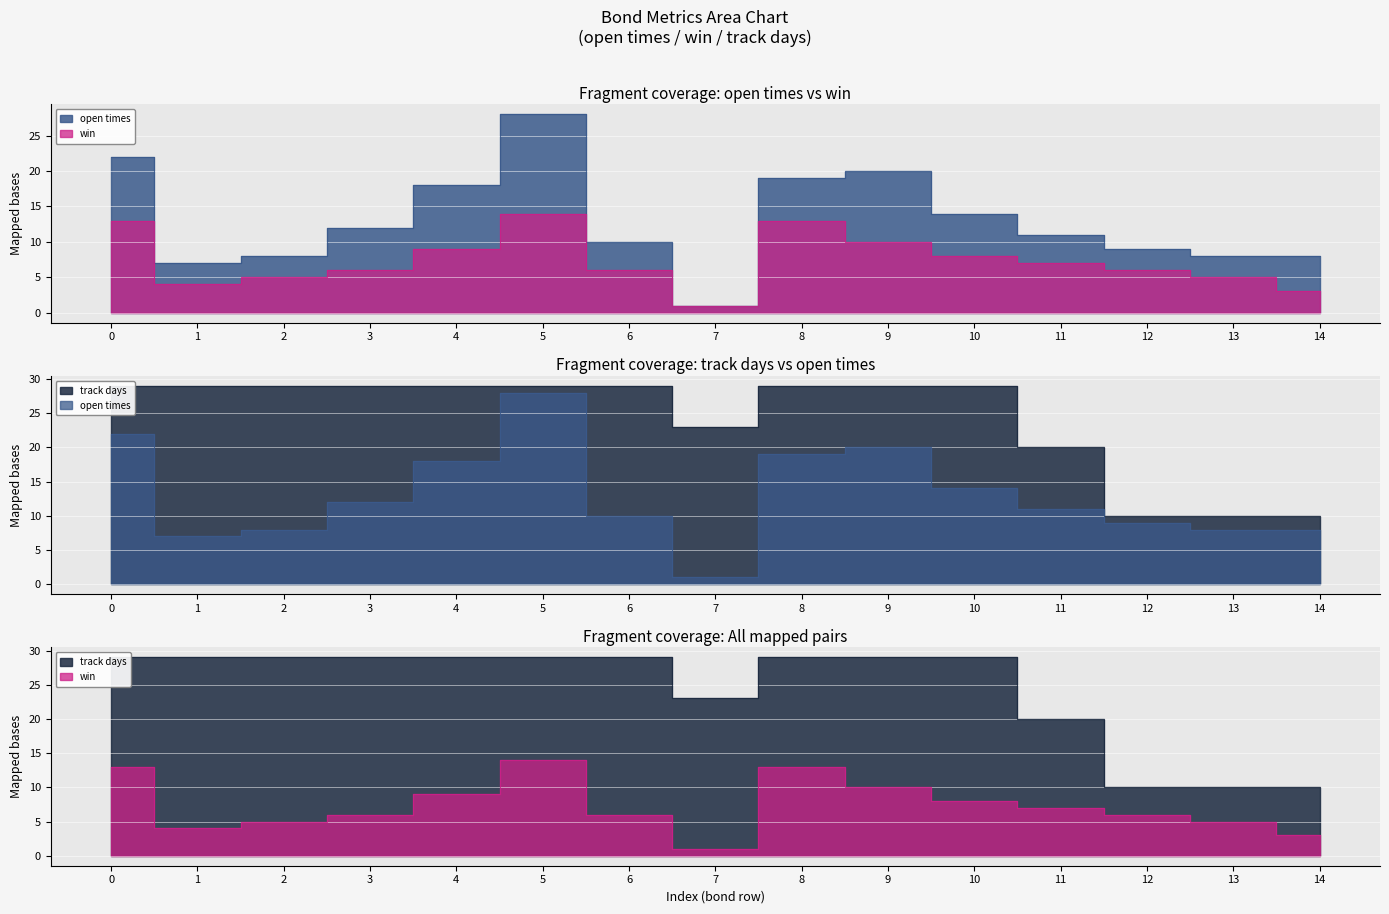

How many interior local valleys does the track days series have?

1